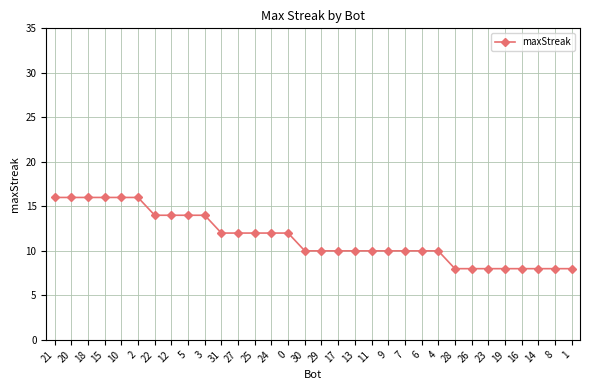

What is the sum of all values?

366